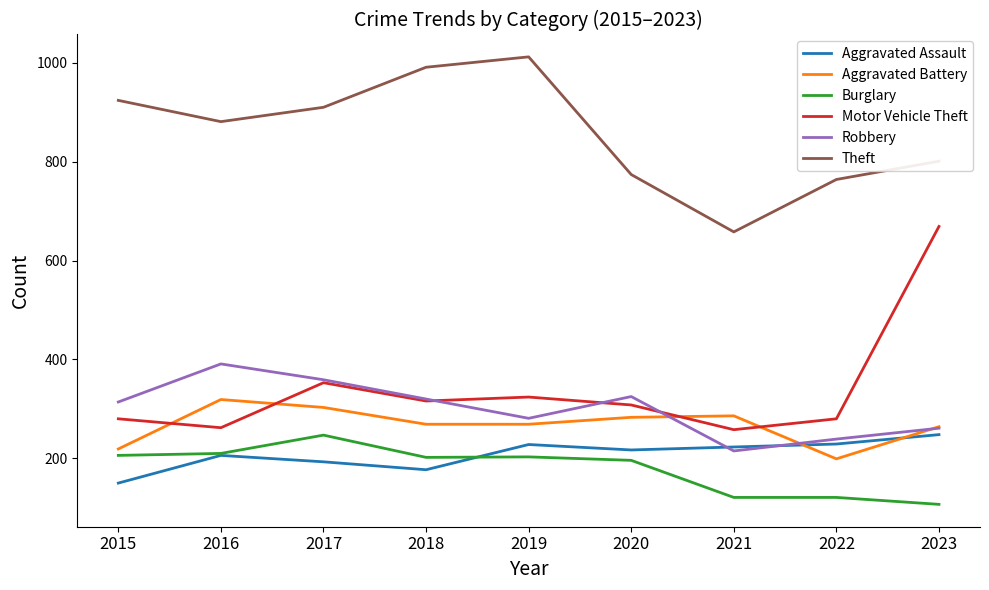

True or false: Burglary has a value of 359 at 2018.

False